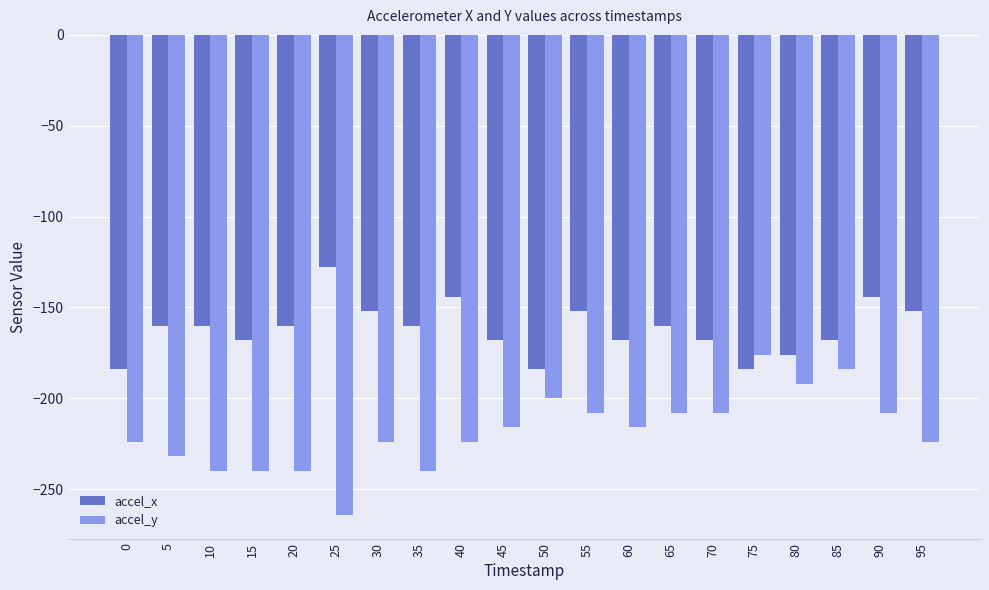

Which series has the largest range (max minus min)?

accel_y